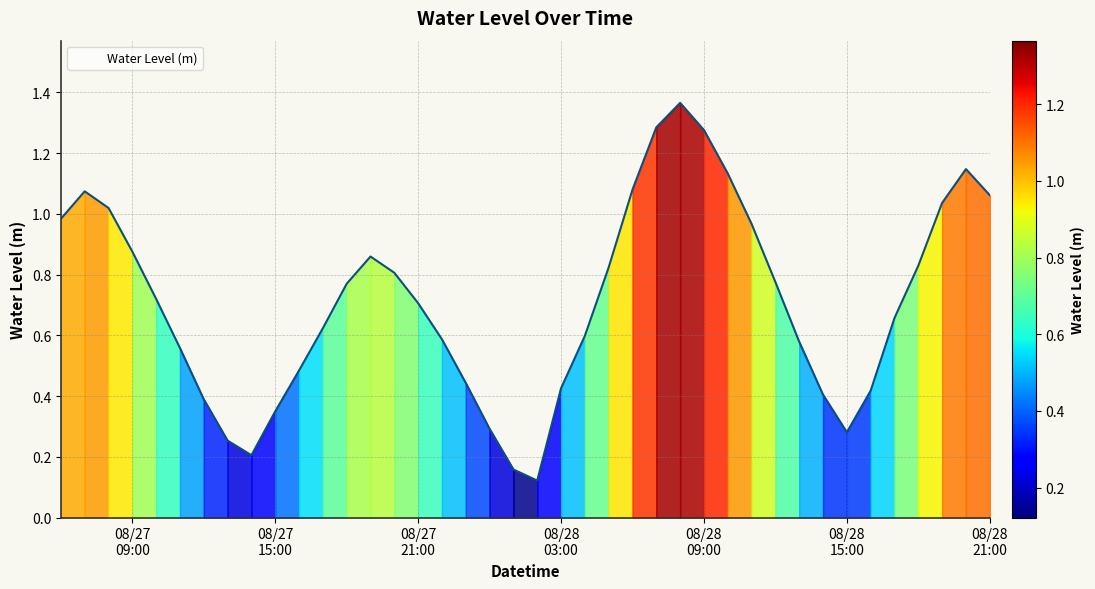

What is the difference between the maximum and minimum values?

1.2